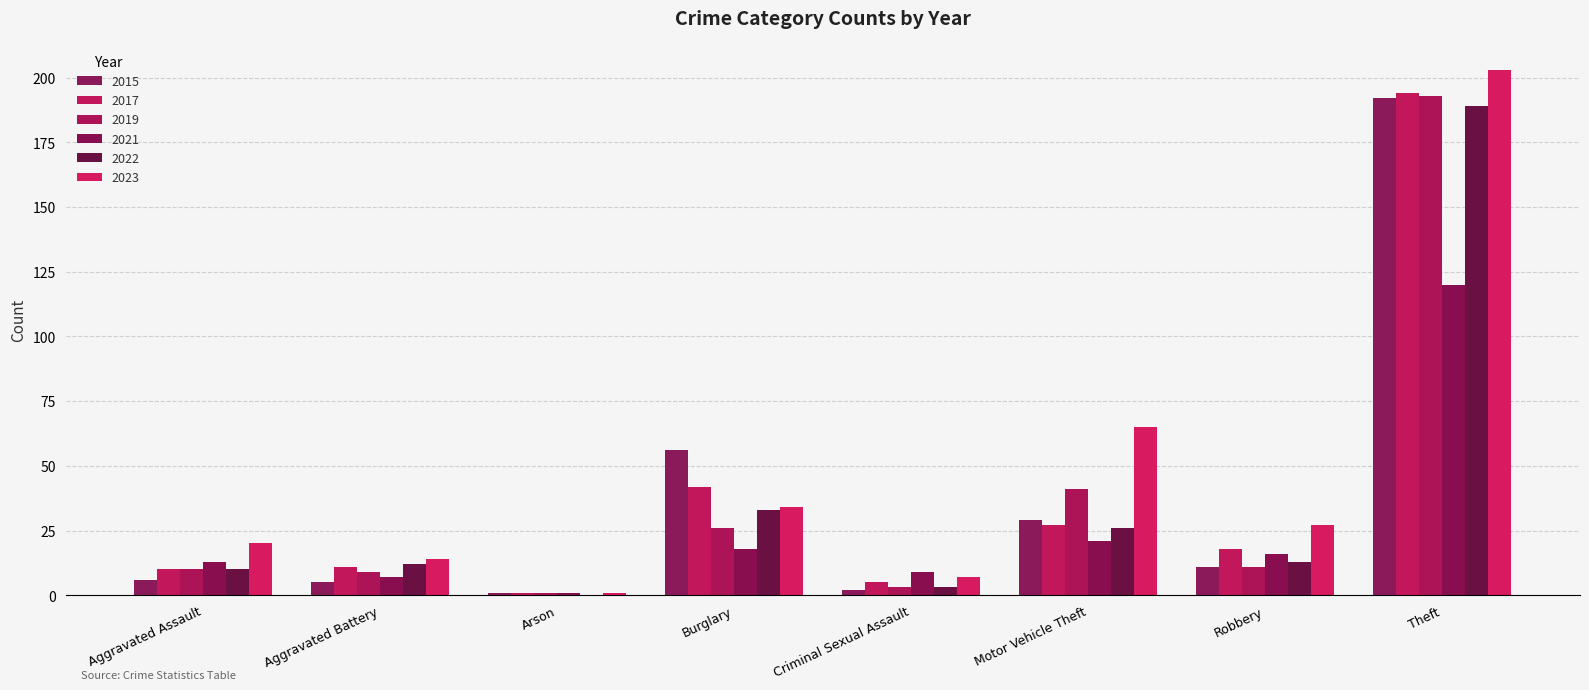

At Theft, list the series in order from largest to smallest.

2023, 2017, 2019, 2015, 2022, 2021